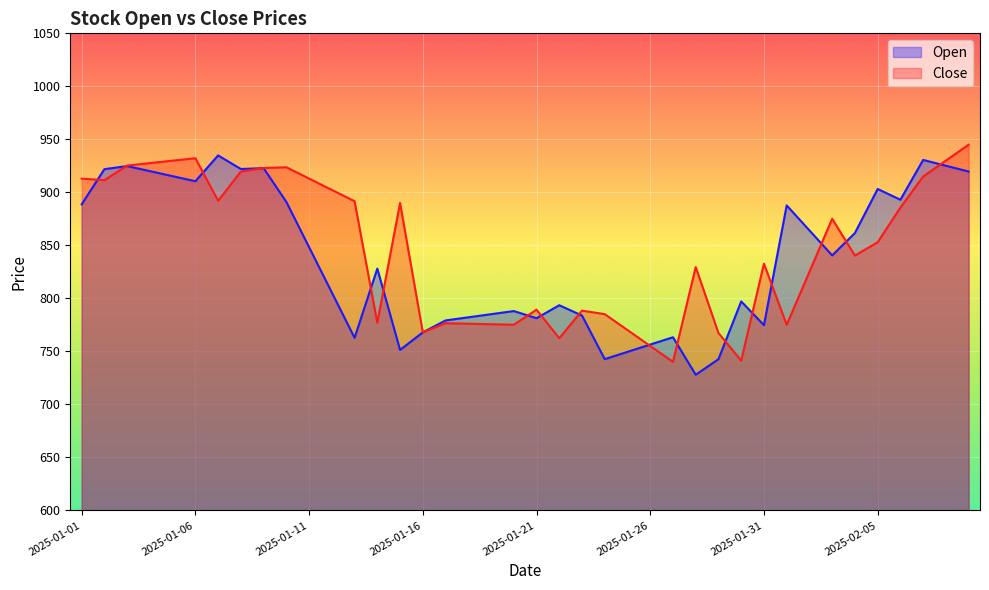

Between which two adjacent categories do Open and Close first intersect?

2025-01-01 and 2025-01-02